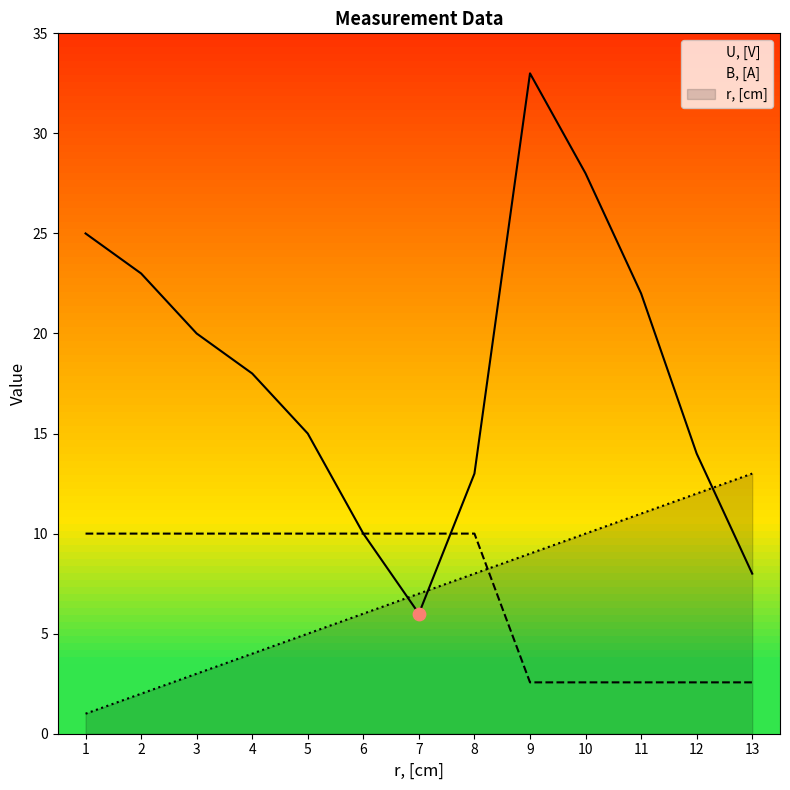

Which series has the largest total across all categories?

U, [V]